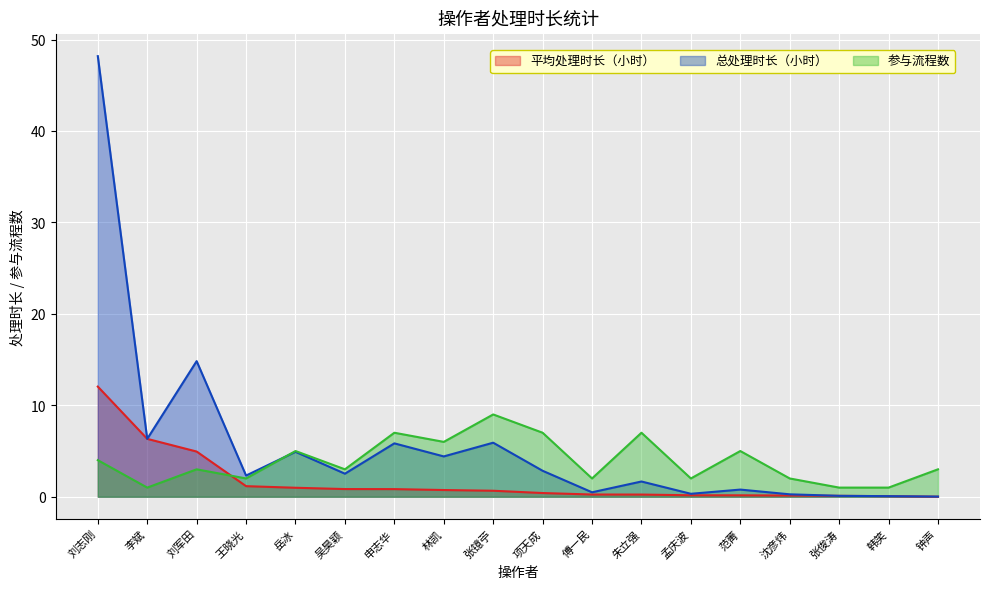

At how many categories does at least one series exceed 12?

2